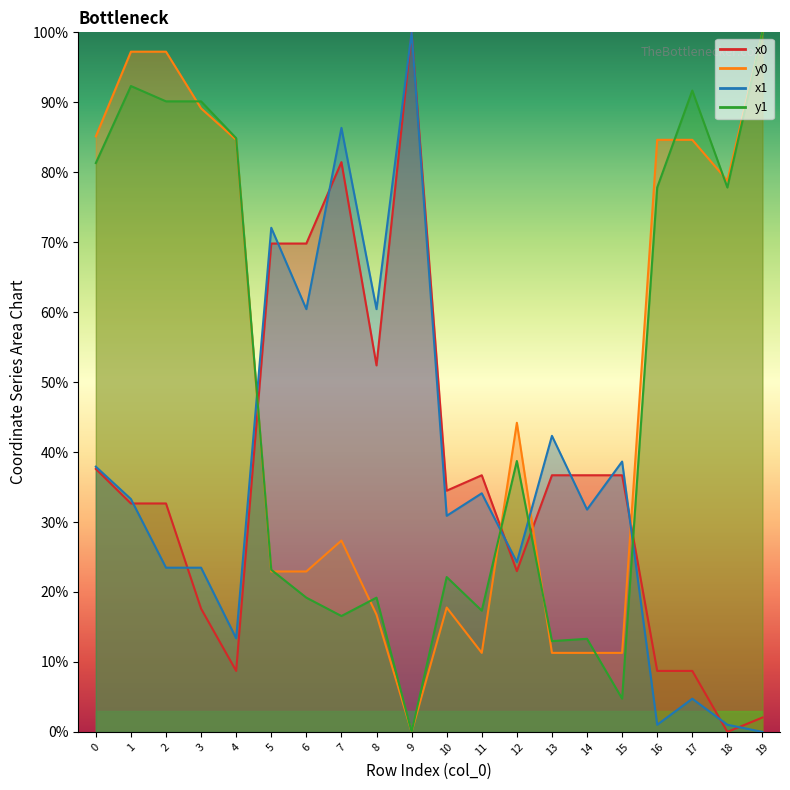

How many values in x0 are above zero?

19